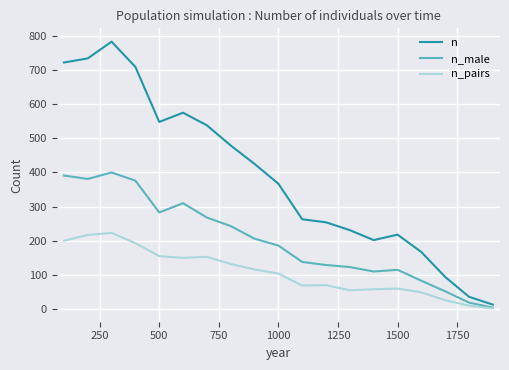

Does the chart display data point markers on the line(s)?

No